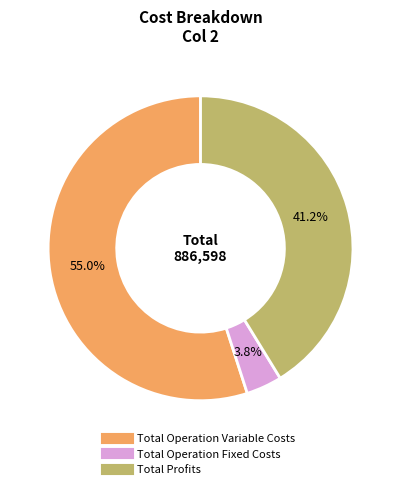

Is there any slice that represents more than half of the pie?

Yes